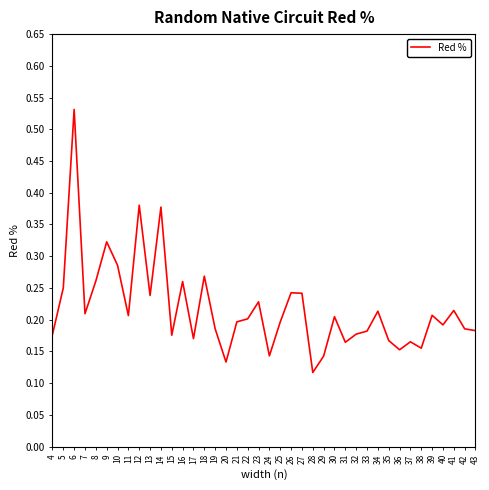

Which label corresponds to the largest value in the chart?

6